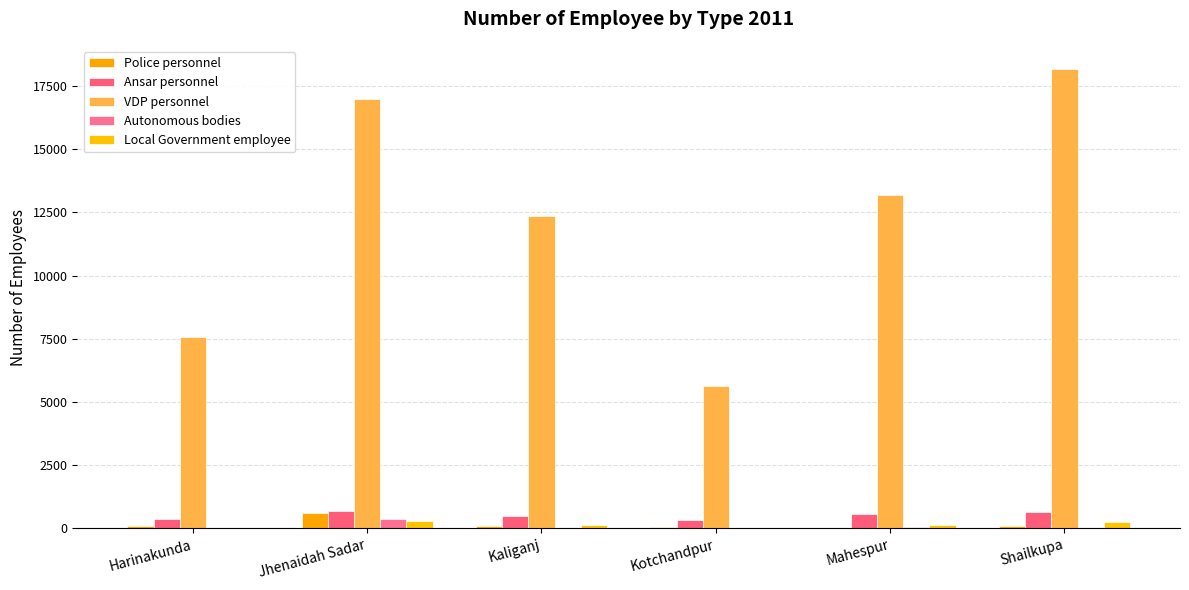

Where does the Ansar personnel series first go above 558?

Jhenaidah Sadar